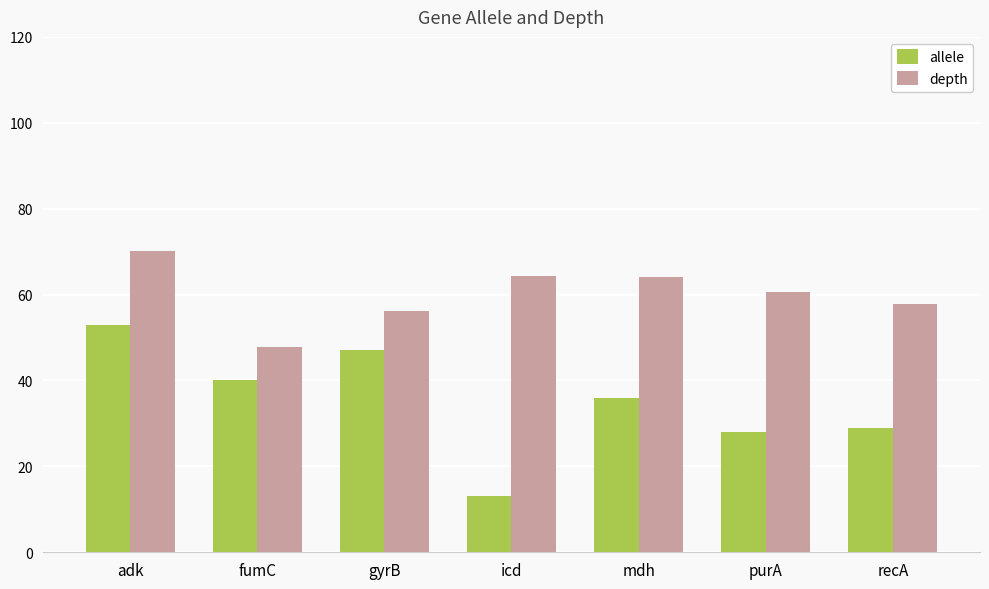

Between mdh and recA, which series saw the biggest shift?

allele